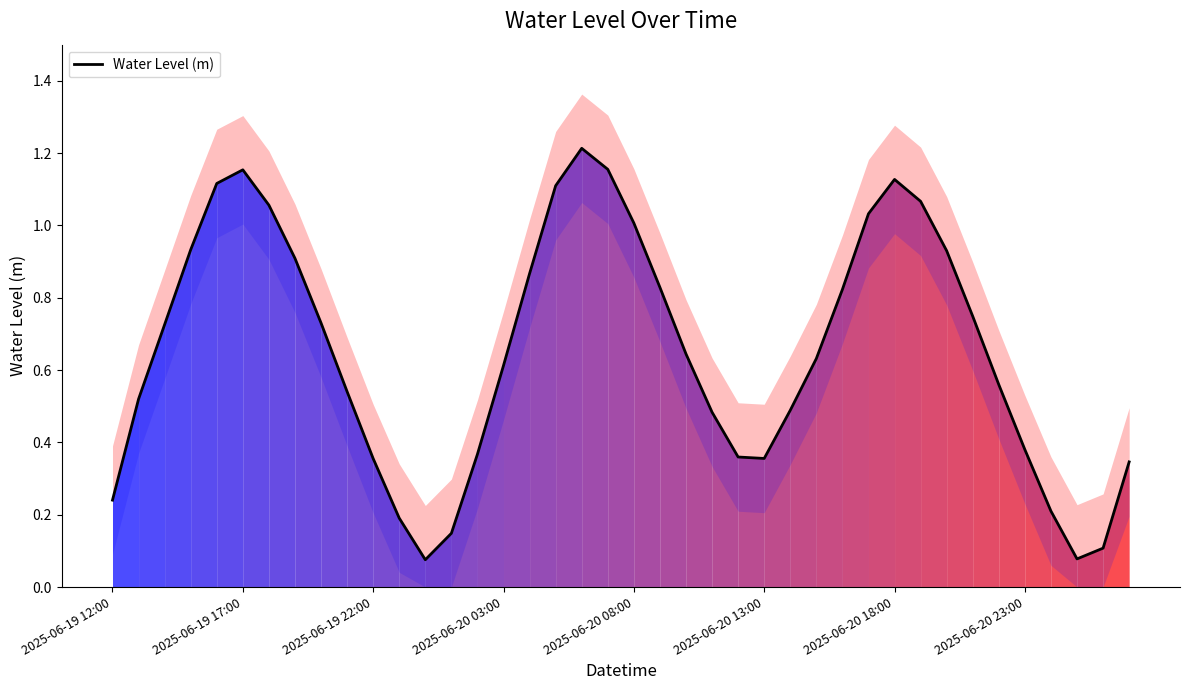

List the labels in order of value, smallest first.

12, 37, 38, 13, 11, 36, 2025-06-19 12:00, 39, 10, 25, 24, 14, 35, 23, 26, 2025-06-19 17:00, 9, 34, 15, 27, 22, 2025-06-19 22:00, 8, 33, 28, 21, 16, 2025-06-20 23:00, 32, 2025-06-20 03:00, 20, 29, 2025-06-20 18:00, 31, 17, 2025-06-20 08:00, 30, 2025-06-20 13:00, 19, 18